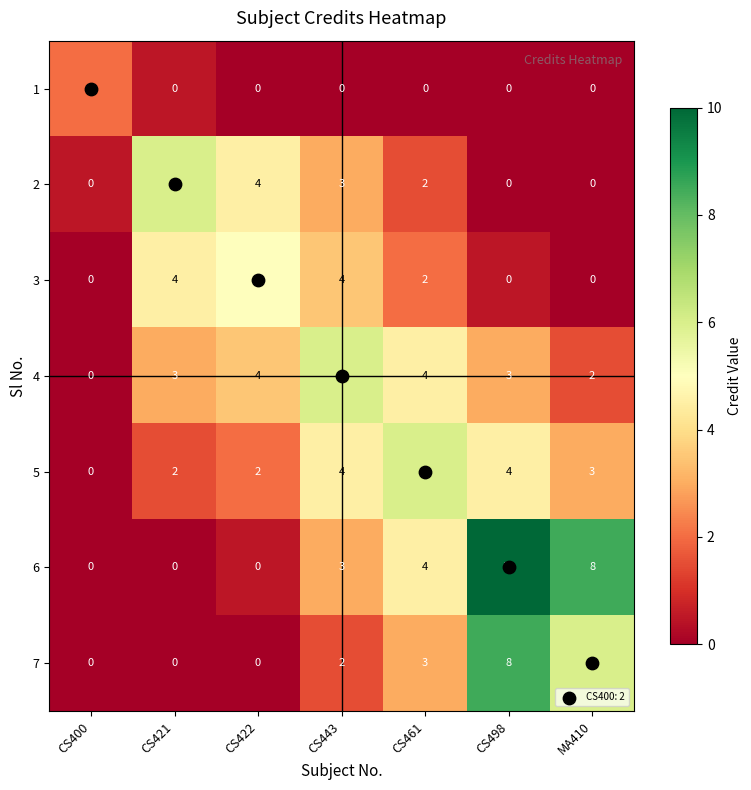

At which category is the sum across all series the highest?

CS498